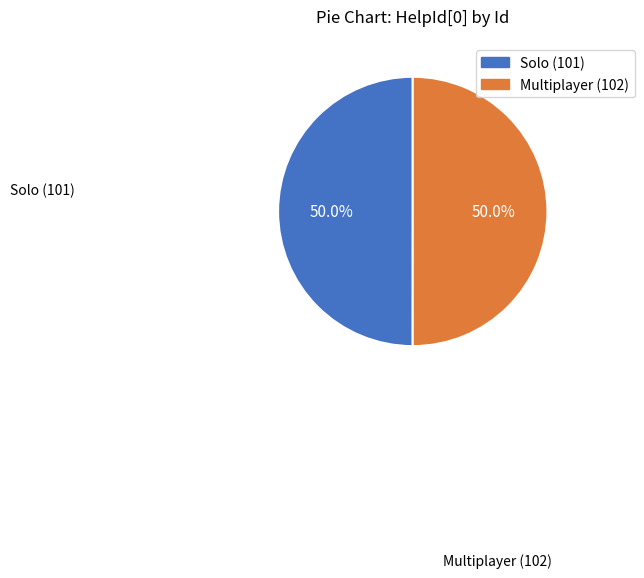

What is the ratio of the value at Solo (101) to the value at Multiplayer (102)?

1.0